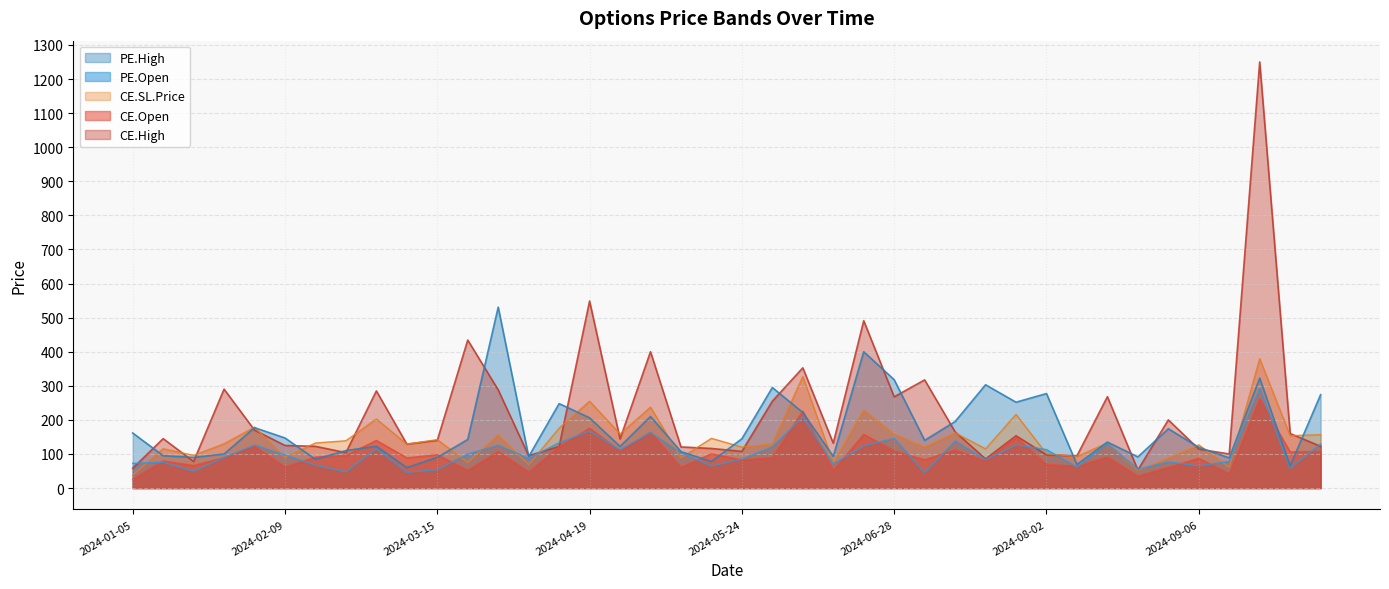

Which series has the largest range (max minus min)?

CE.High